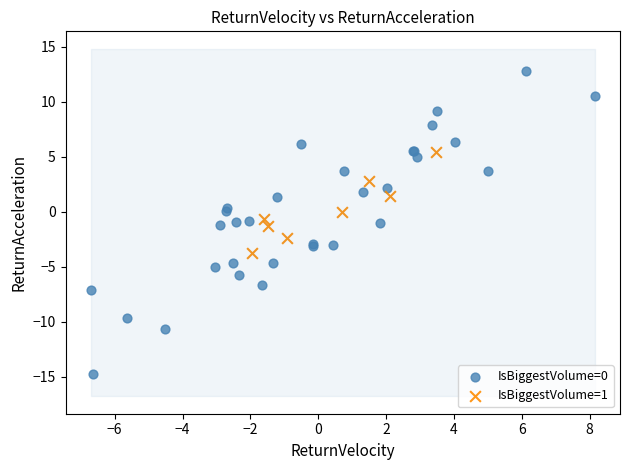

Which series contains the lowest Y value?

IsBiggestVolume=0